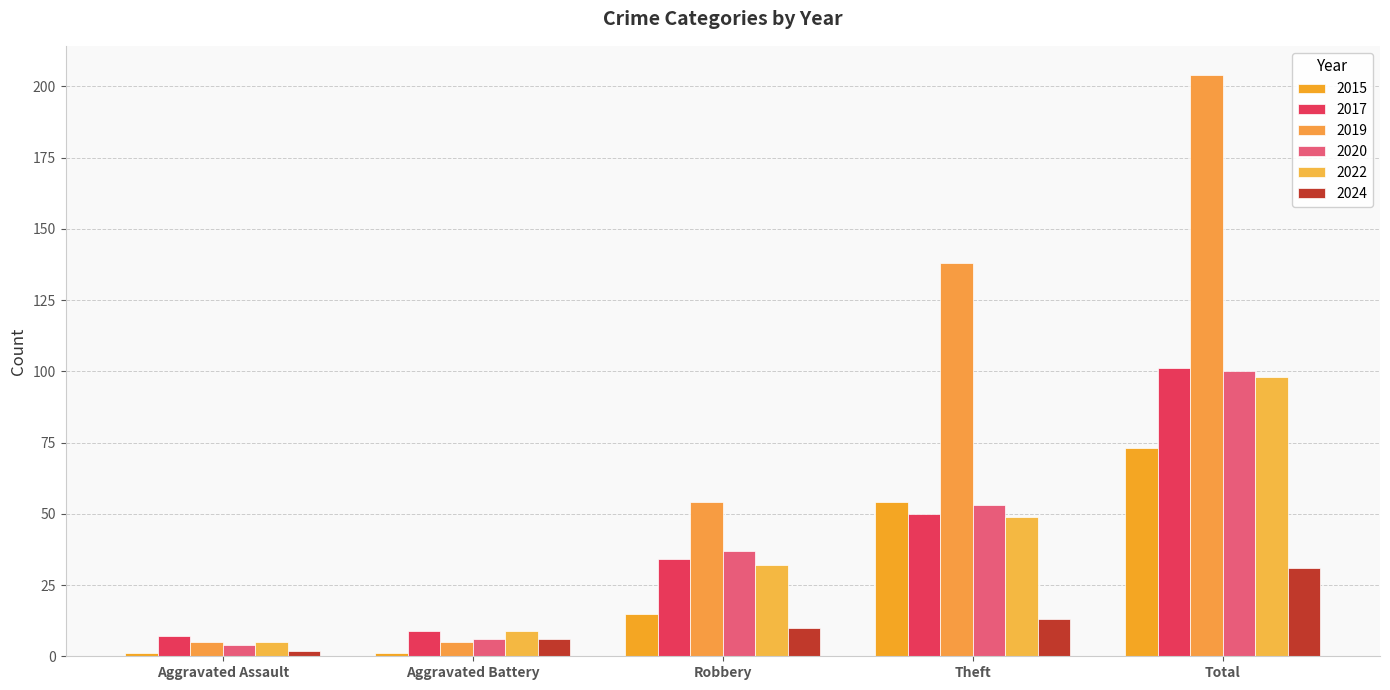

Reading left to right, list all the values displayed in this chart.

2015: Aggravated Assault=1	Aggravated Battery=1	Robbery=15	Theft=54	Total=73
2017: Aggravated Assault=7	Aggravated Battery=9	Robbery=34	Theft=50	Total=101
2019: Aggravated Assault=5	Aggravated Battery=5	Robbery=54	Theft=138	Total=204
2020: Aggravated Assault=4	Aggravated Battery=6	Robbery=37	Theft=53	Total=100
2022: Aggravated Assault=5	Aggravated Battery=9	Robbery=32	Theft=49	Total=98
2024: Aggravated Assault=2	Aggravated Battery=6	Robbery=10	Theft=13	Total=31